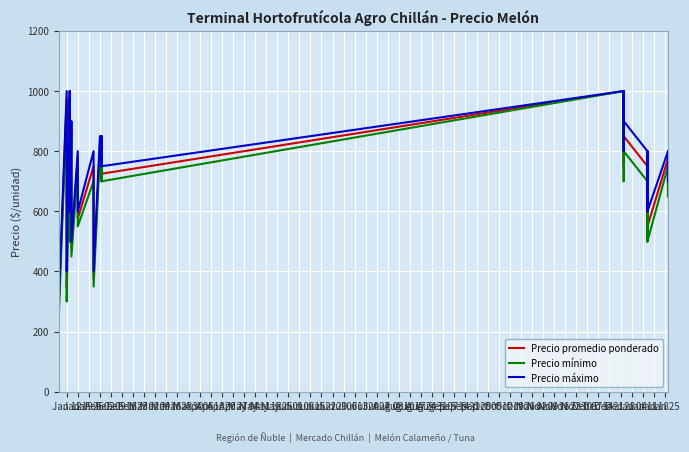

True or false: Precio mínimo has more than 2 interior local peaks.

True